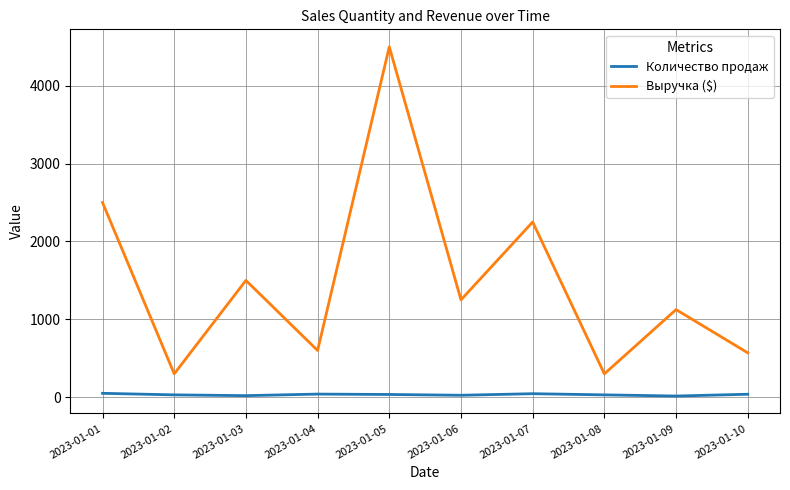

Which label corresponds to the largest value in the chart?

2023-01-05